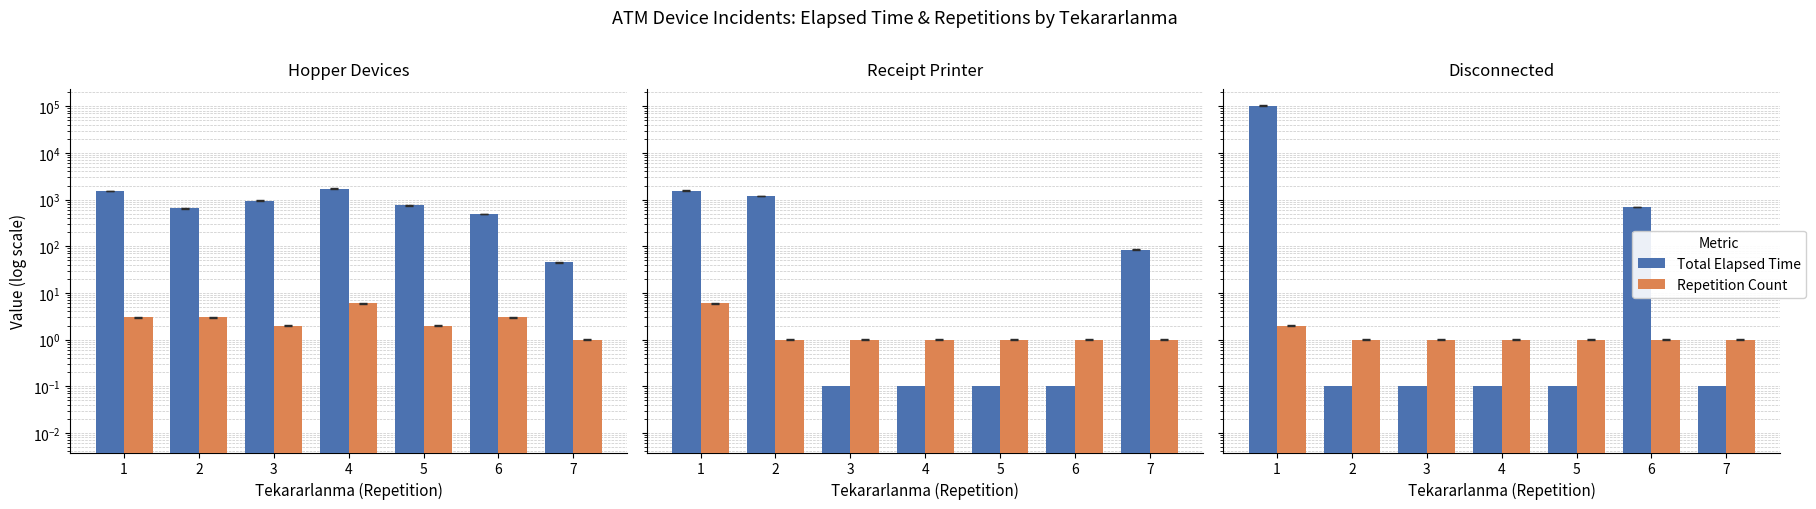

At which category is the sum across all series the highest?

1